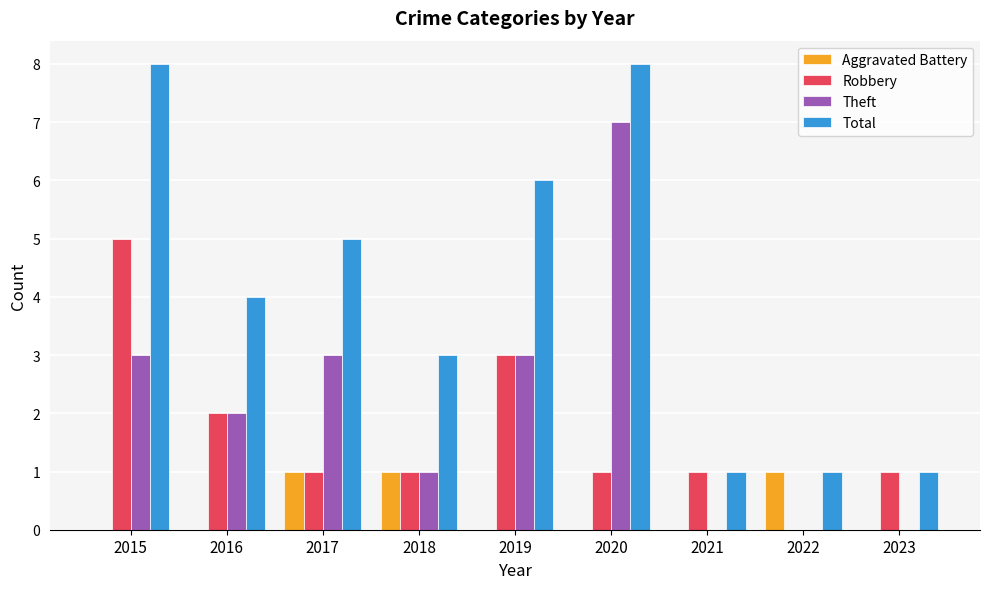

Is the value of Total at 2020 greater than the value of Theft at 2015?

Yes